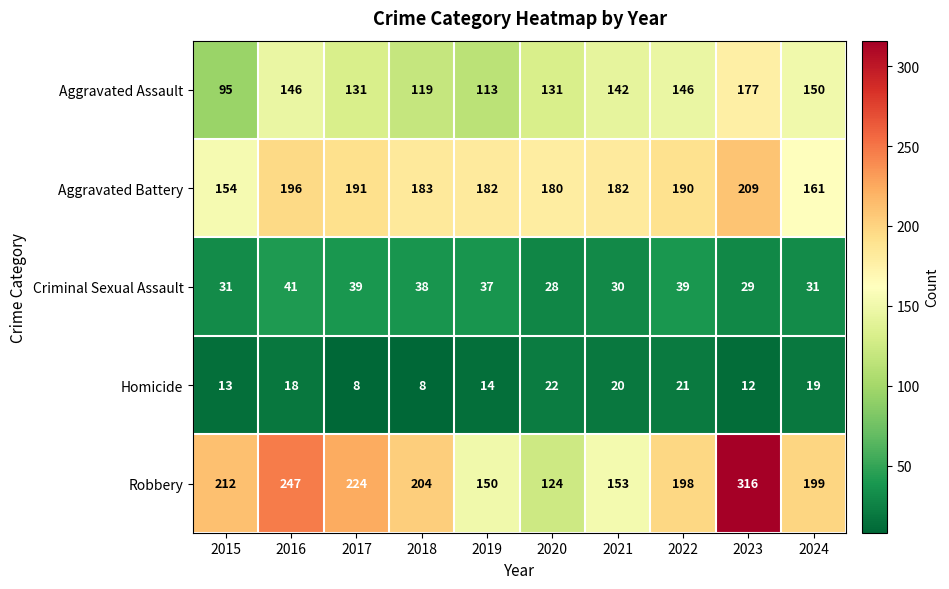

At which category is the sum across all series the highest?

2023